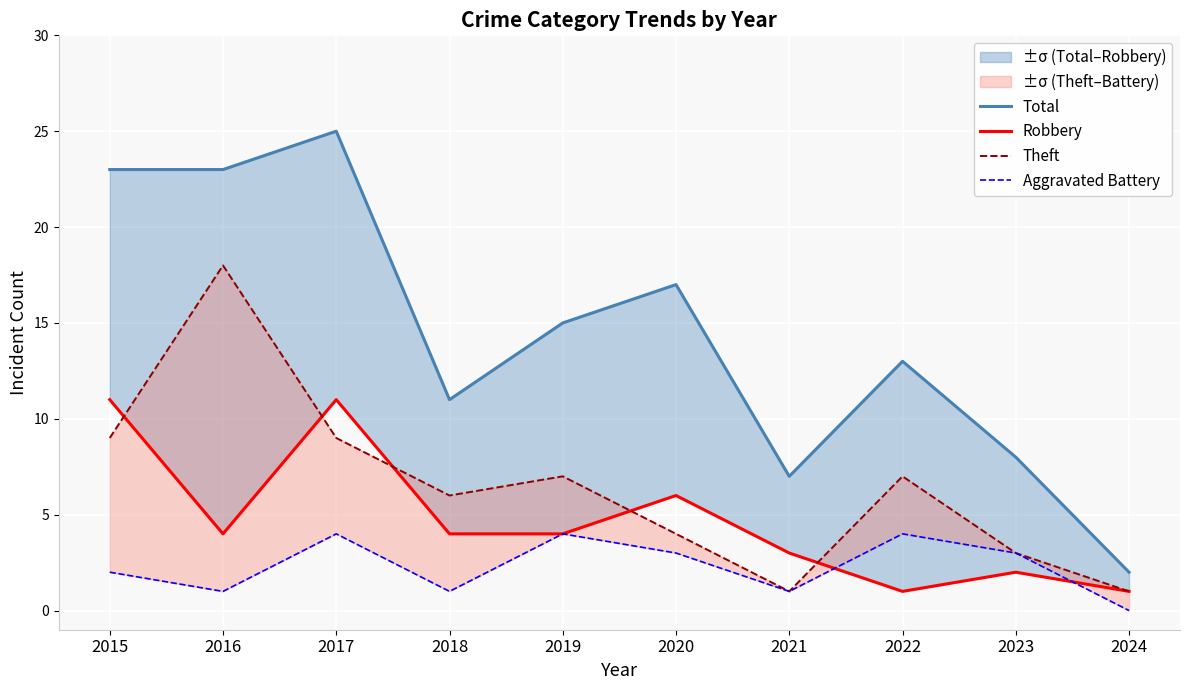

What is the sum of all Robbery values?

47